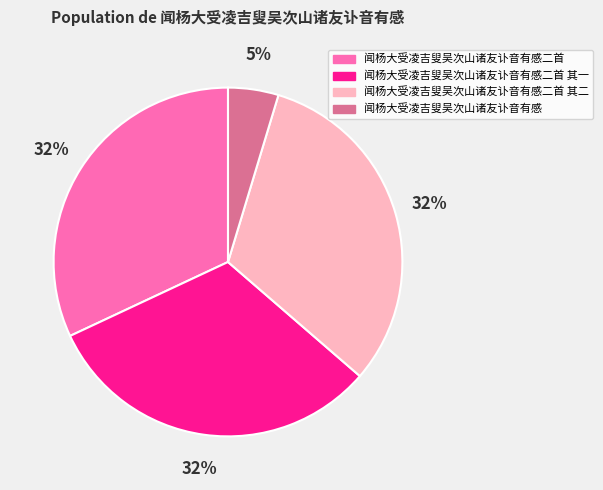

Count the number of slices in the pie.

4